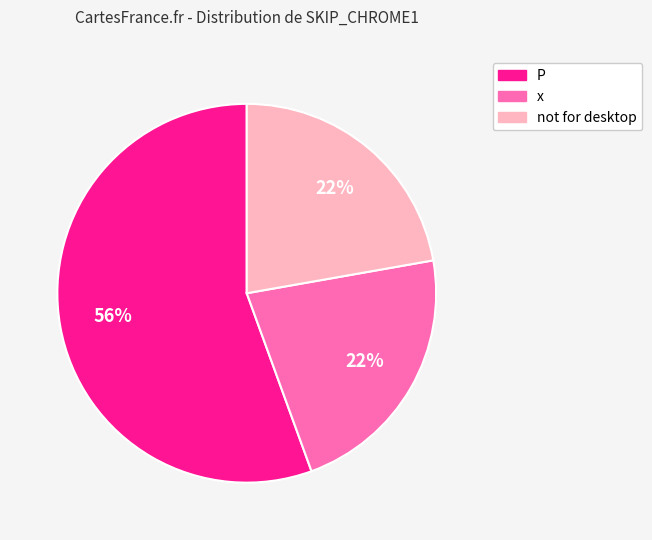

To the nearest percent, what percentage of the pie is P?

56%